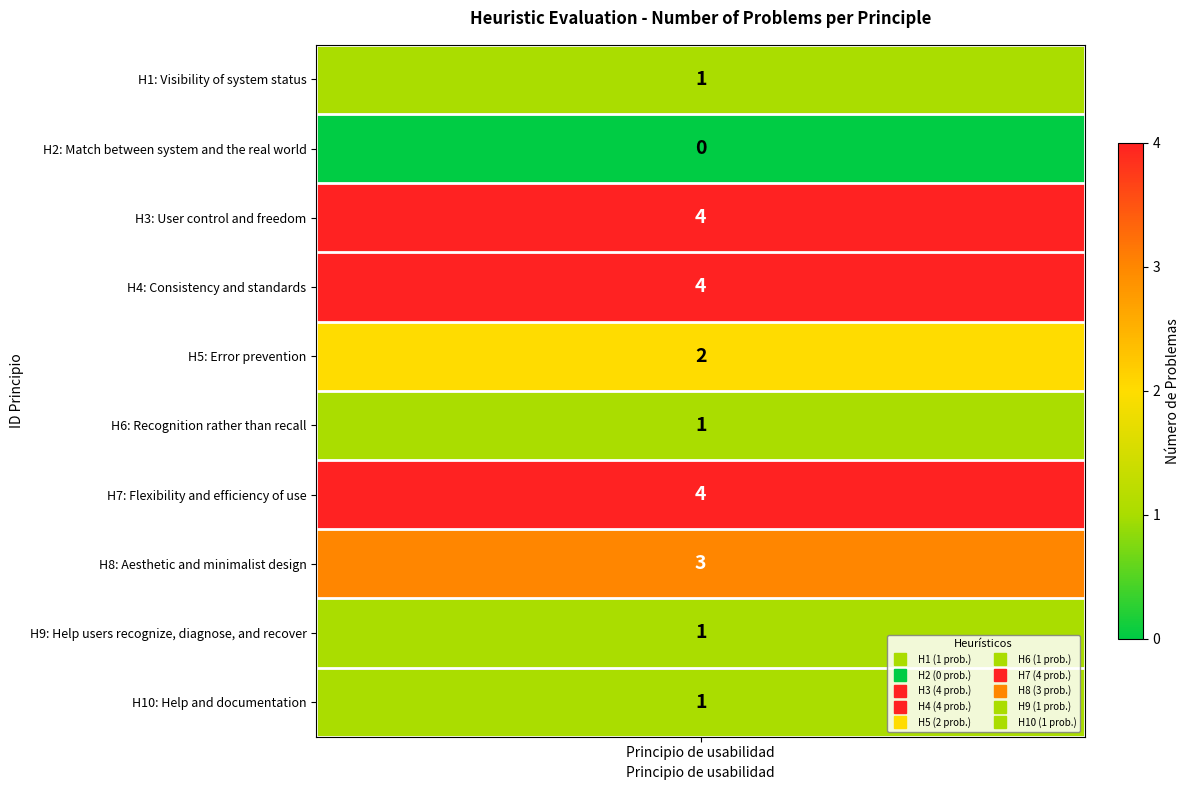

List the labels in order of value, smallest first.

H2, H1, H6, H9, H10, H5, H8, H3, H4, H7